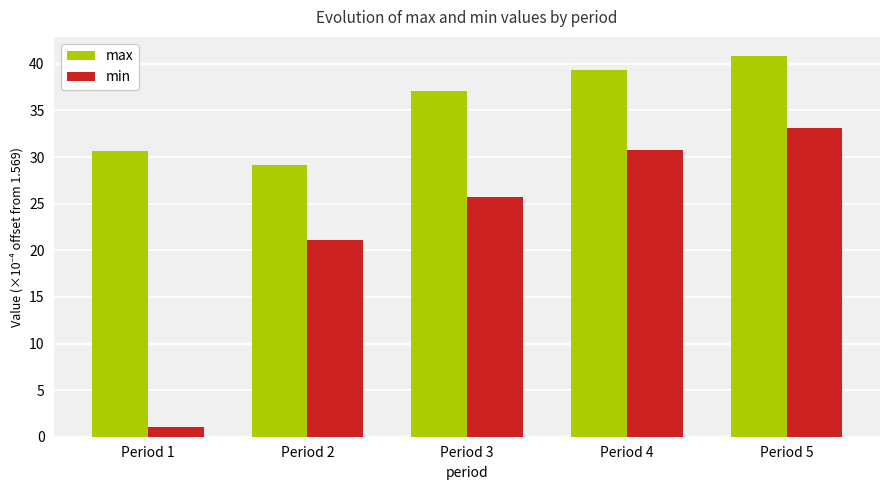

What is the difference between the highest and lowest values at Period 4?

8.5